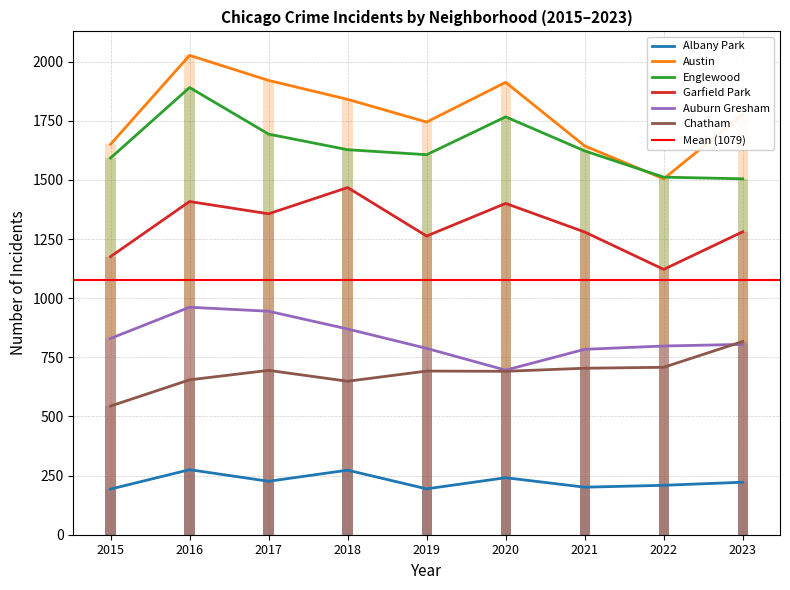

What is the spread (max minus min) of values at 2017?

1695